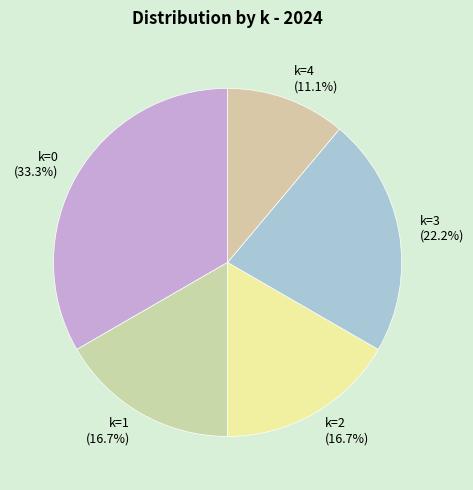

Is it true that k=3 is 22% of the pie?

True